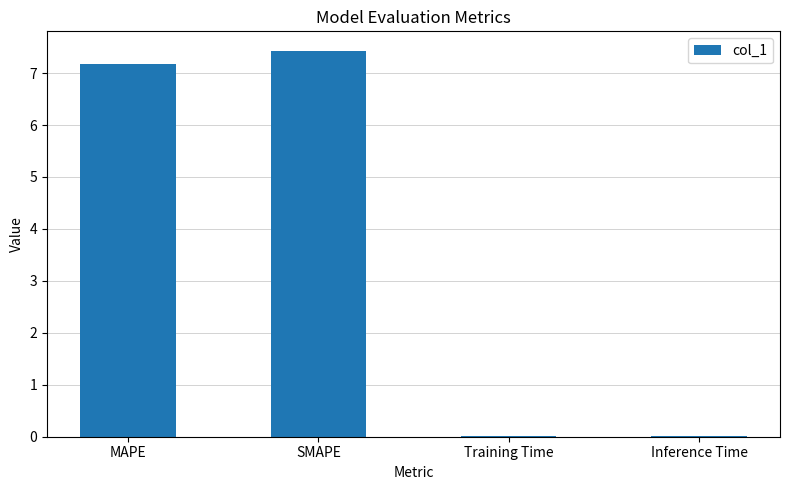

The value at MAPE is 2.0. True or false?

False